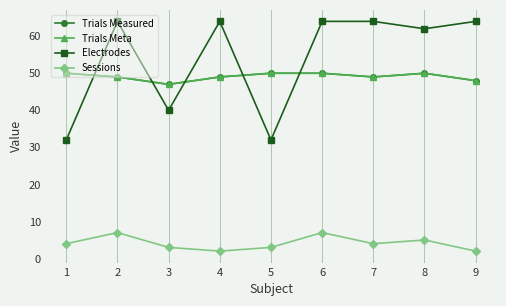

Is this an area chart (filled region under the line)?

No